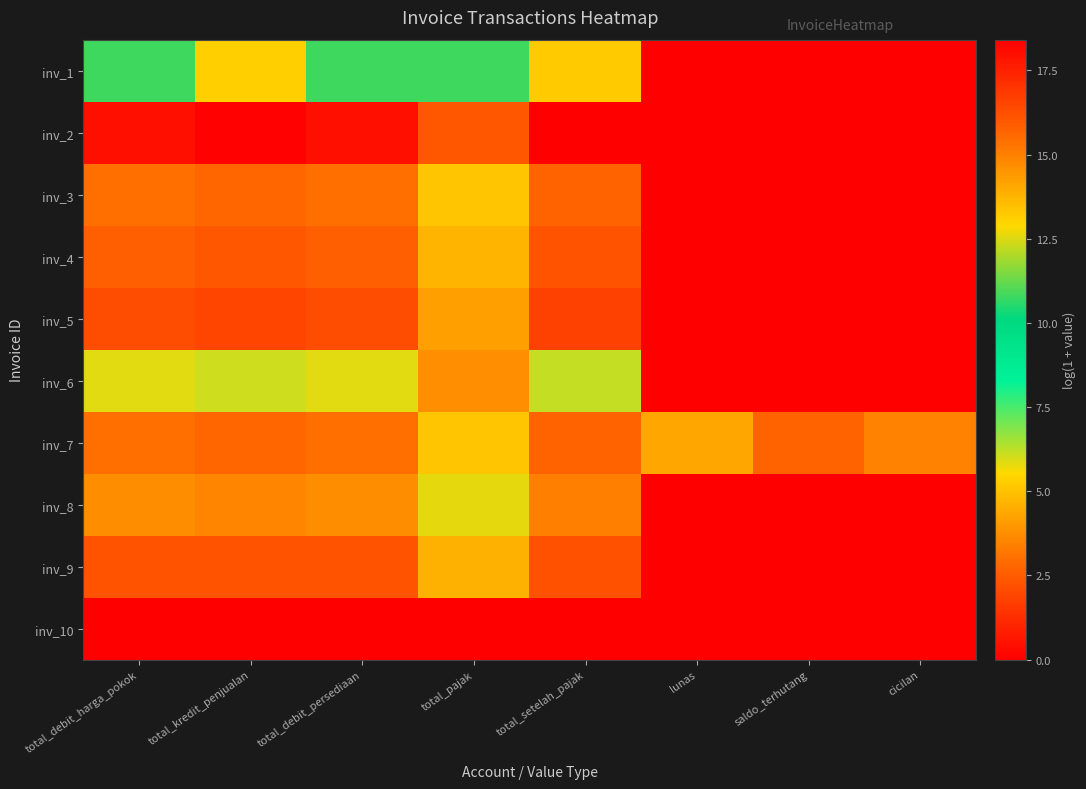

At how many categories does at least one series exceed 12?

8